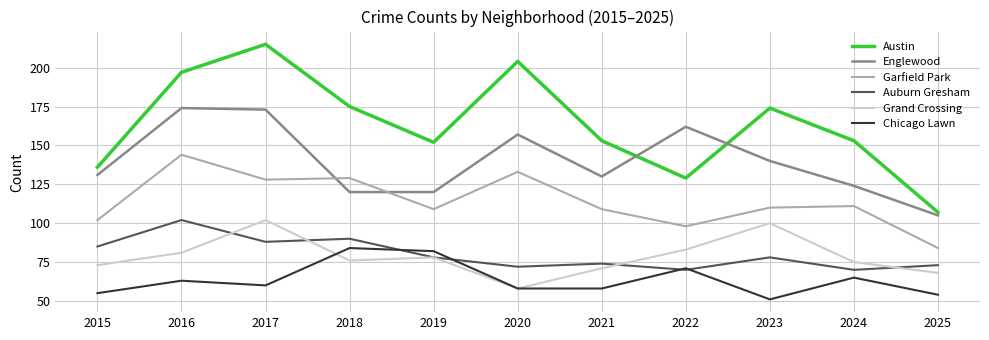

Reading left to right, list all the values displayed in this chart.

Austin: 136	197	215	175	152	204	153	129	174	153	107
Englewood: 131	174	173	120	120	157	130	162	140	124	105
Garfield Park: 102	144	128	129	109	133	109	98	110	111	84
Auburn Gresham: 85	102	88	90	78	72	74	70	78	70	73
Grand Crossing: 73	81	102	76	78	58	71	83	100	75	68
Chicago Lawn: 55	63	60	84	82	58	58	71	51	65	54